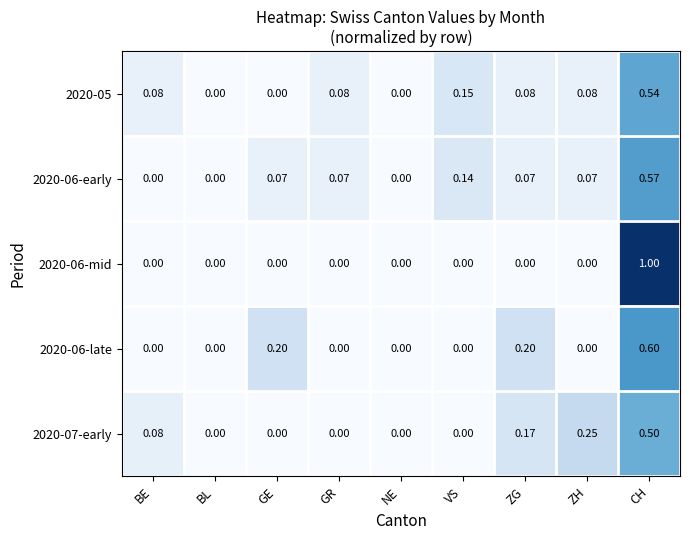

Which label corresponds to the largest value in the chart?

CH